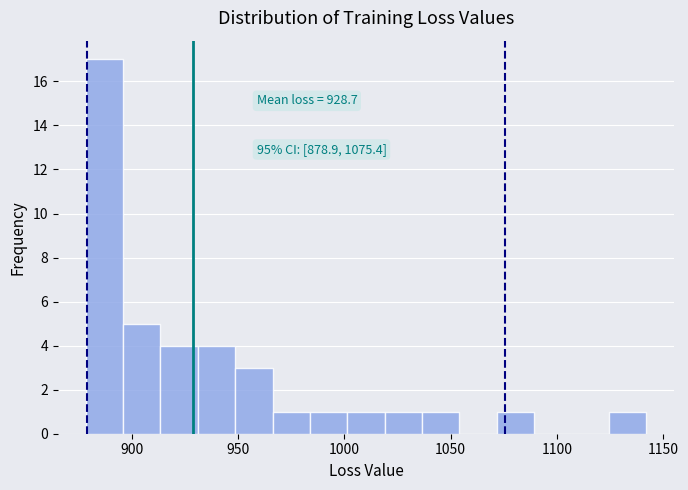

Around what value on the x-axis is the tallest bar? Give the approximate position of its centre, as read against the axis.

885